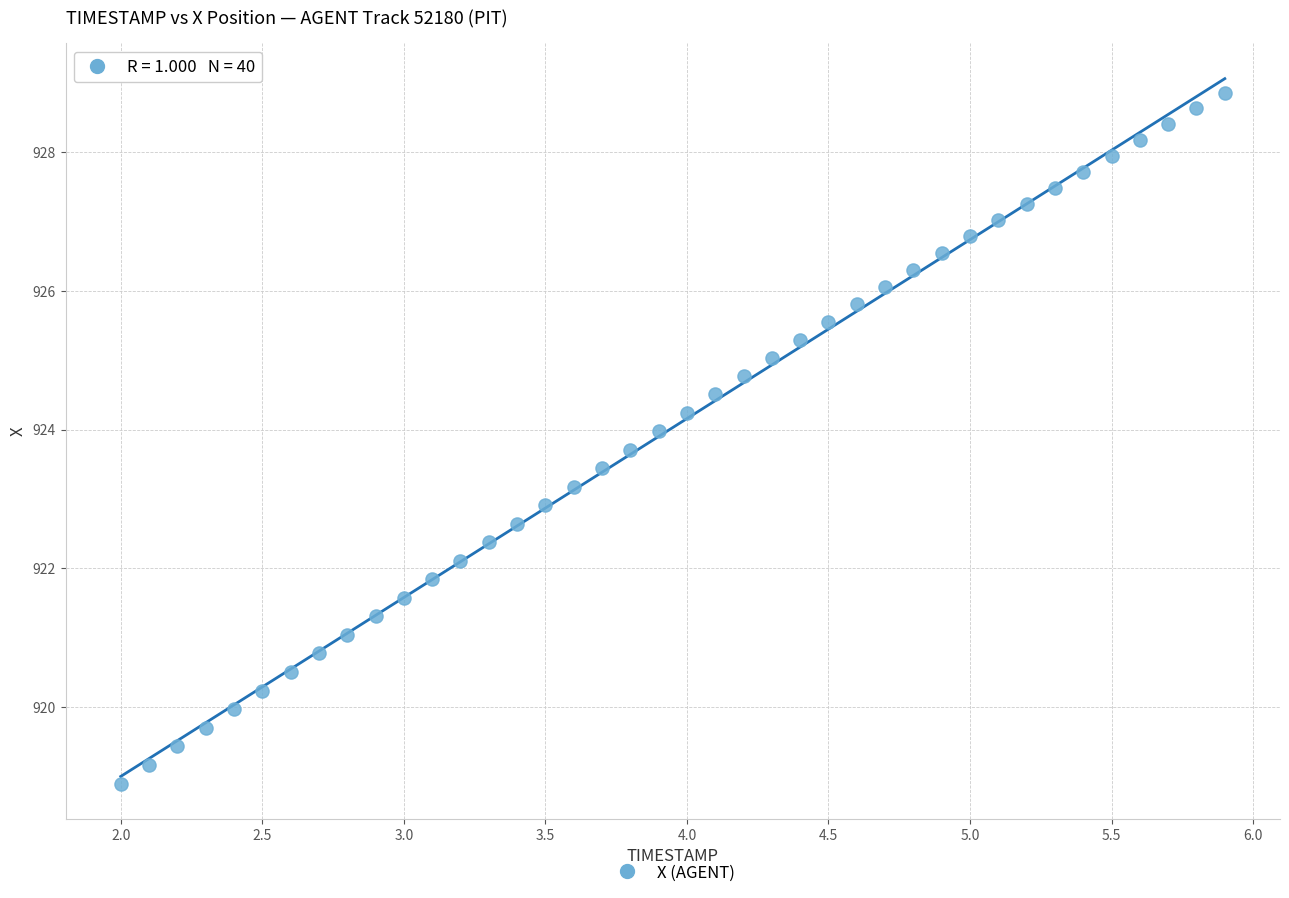

What is the range of Y values (max minus min)?

10.0